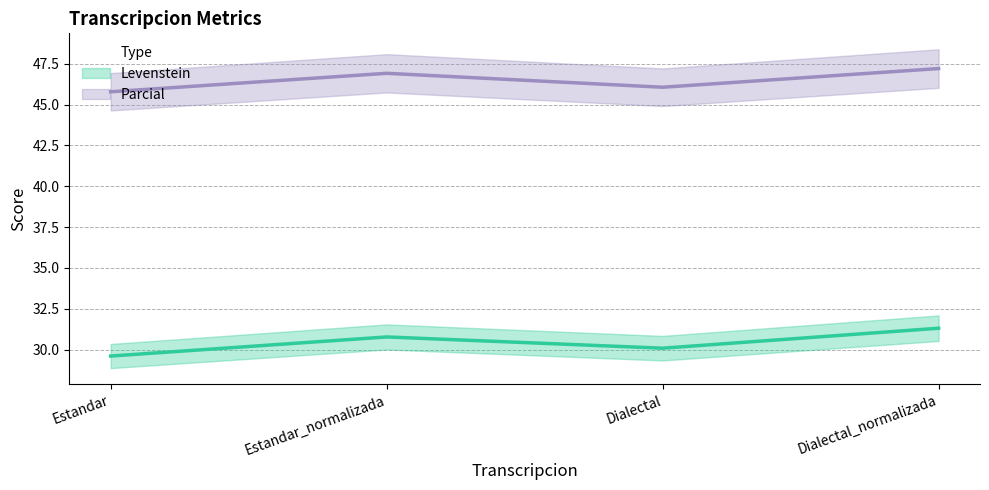

What is the difference between the maximum and minimum values in the Parcial series?

1.4